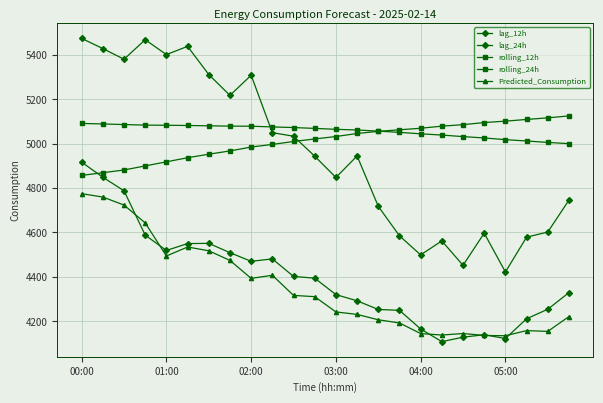

How many lines are shown in the chart?

5